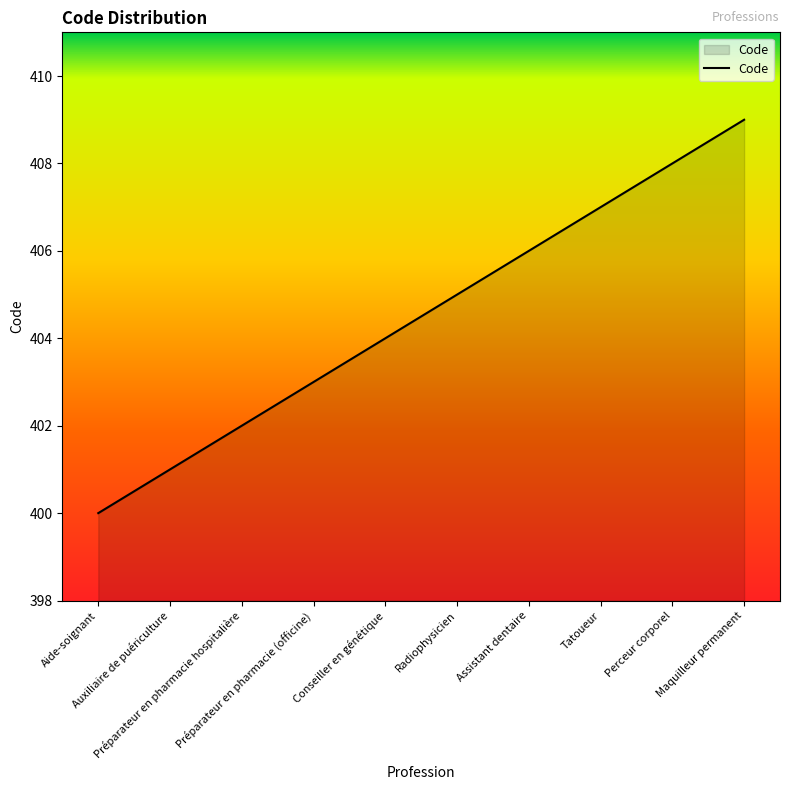

Approximately how many times larger is the value at Conseiller en génétique compared to Perceur corporel?

1.0